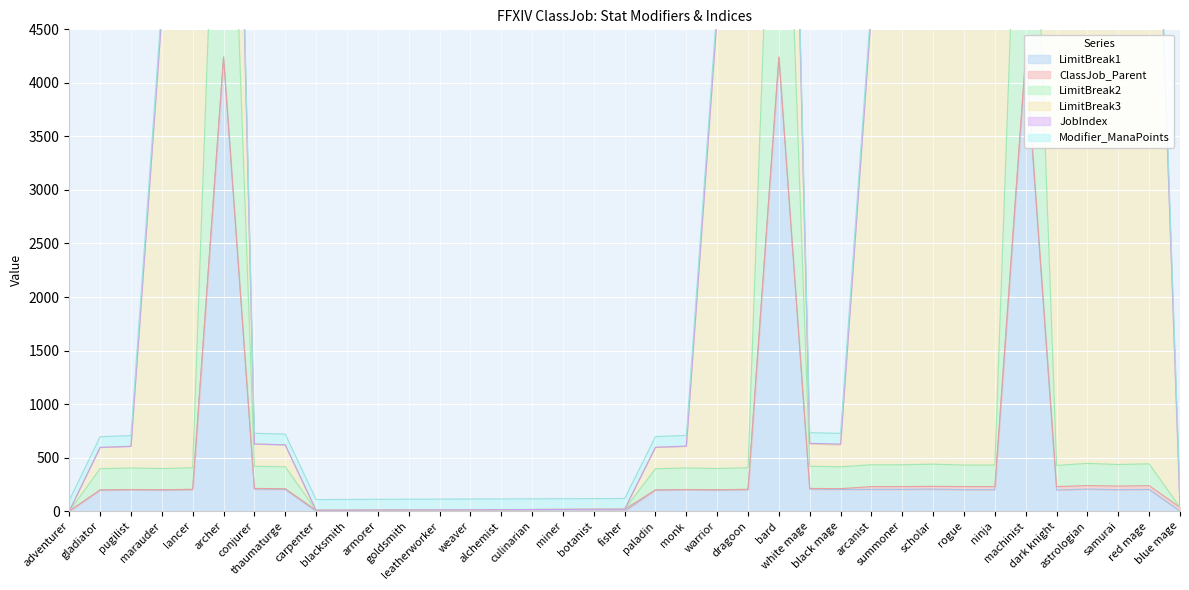

What is the difference between the second highest and second lowest values in the LimitBreak3 series?

7861